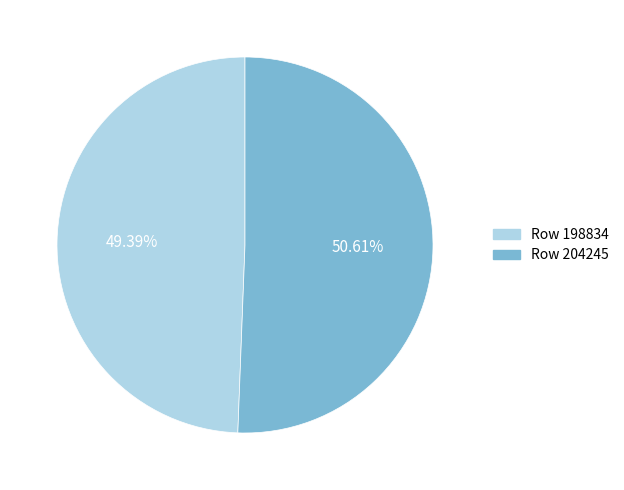

Between Row 198834 and Row 204245, which is larger?

Row 204245